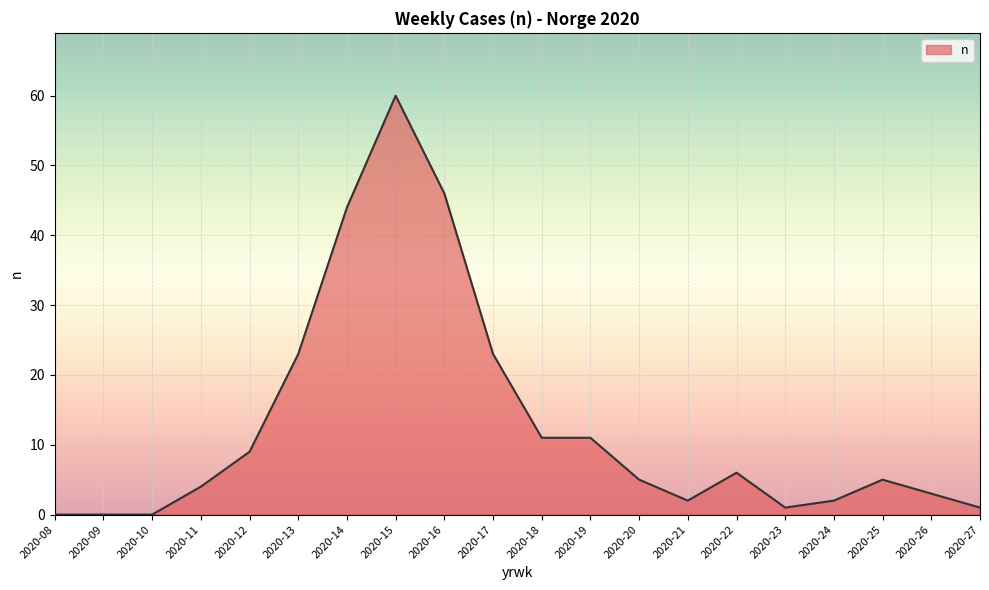

What is the difference between the values at 2020-22 and 2020-21?

4